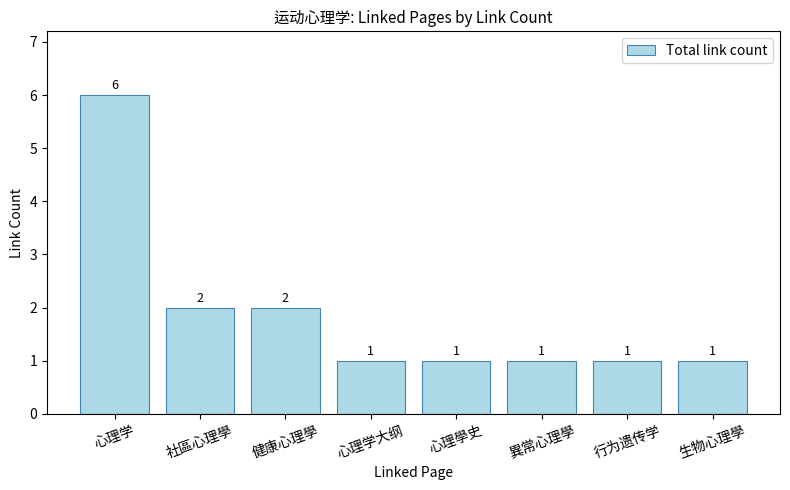

Which label corresponds to the largest value in the chart?

心理学